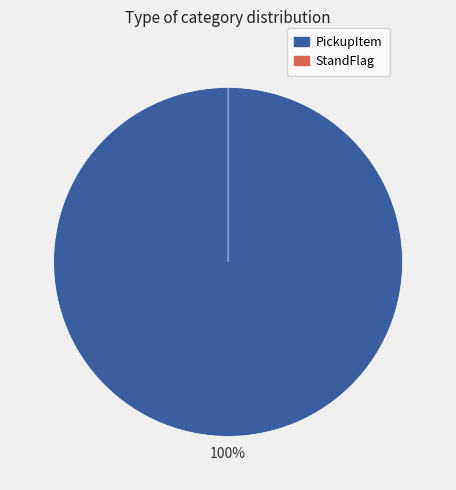

Which has a higher value, PickupItem or StandFlag?

PickupItem